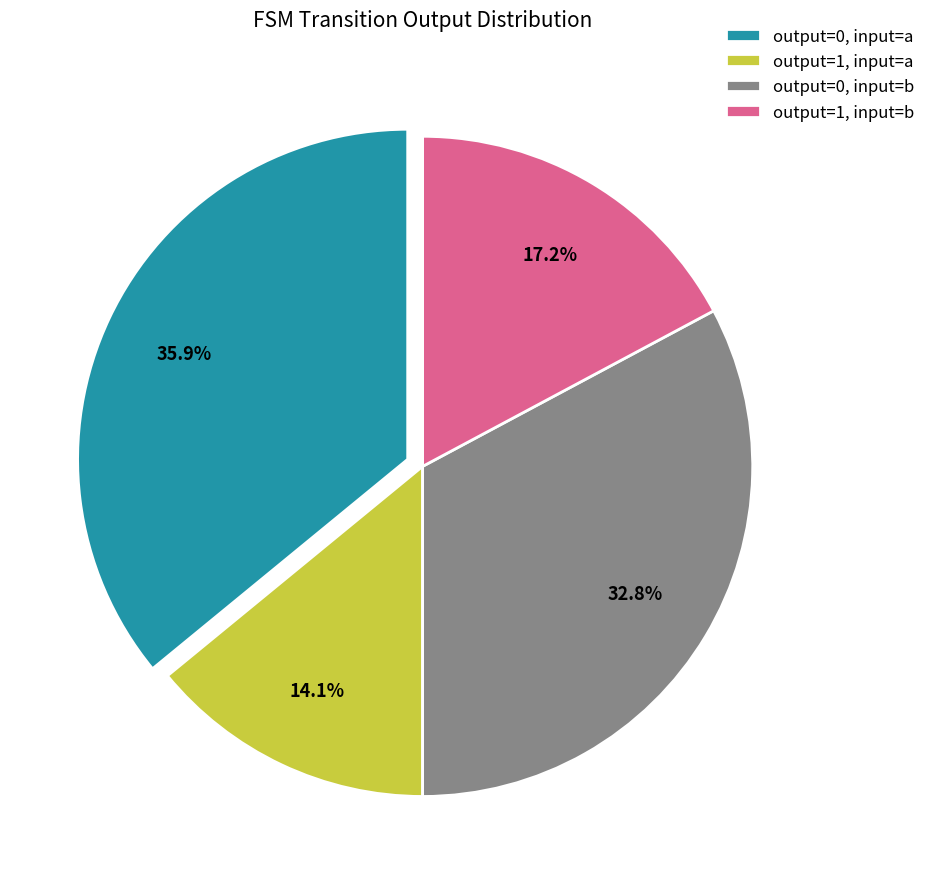

True or false: output=0, input=a accounts for 46% of the total.

False